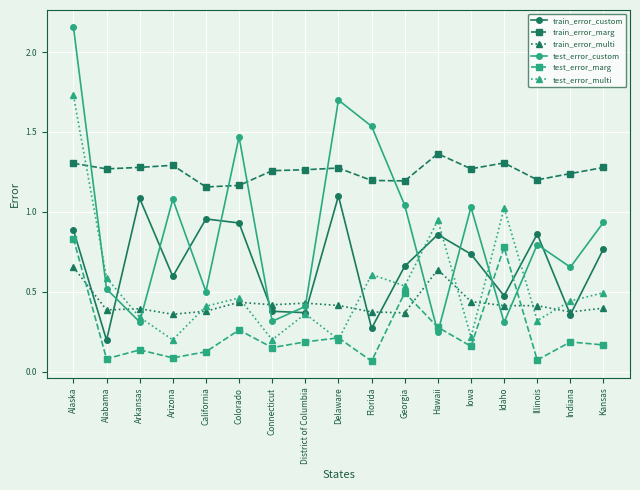

How many times do test_error_multi and train_error_multi cross each other?

8